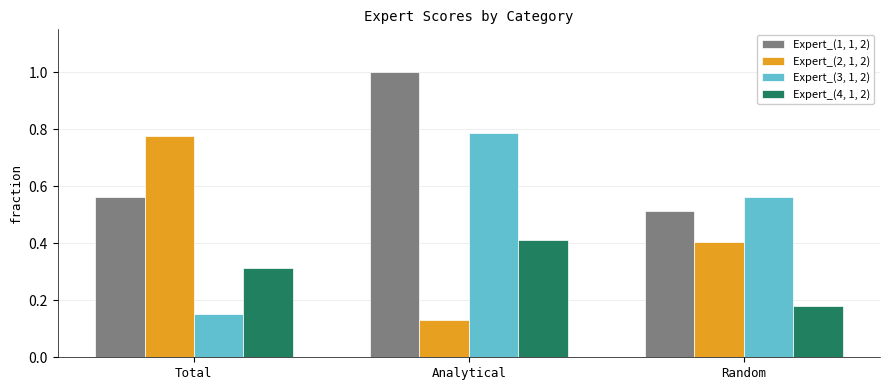

At how many categories does at least one series exceed 0?

3